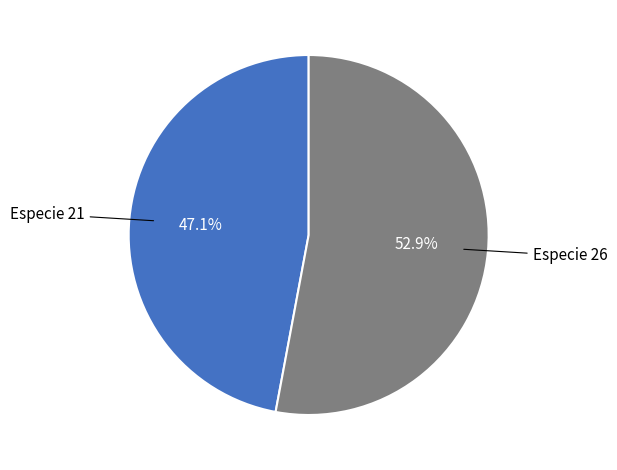

What is the majority slice?

Especie 26